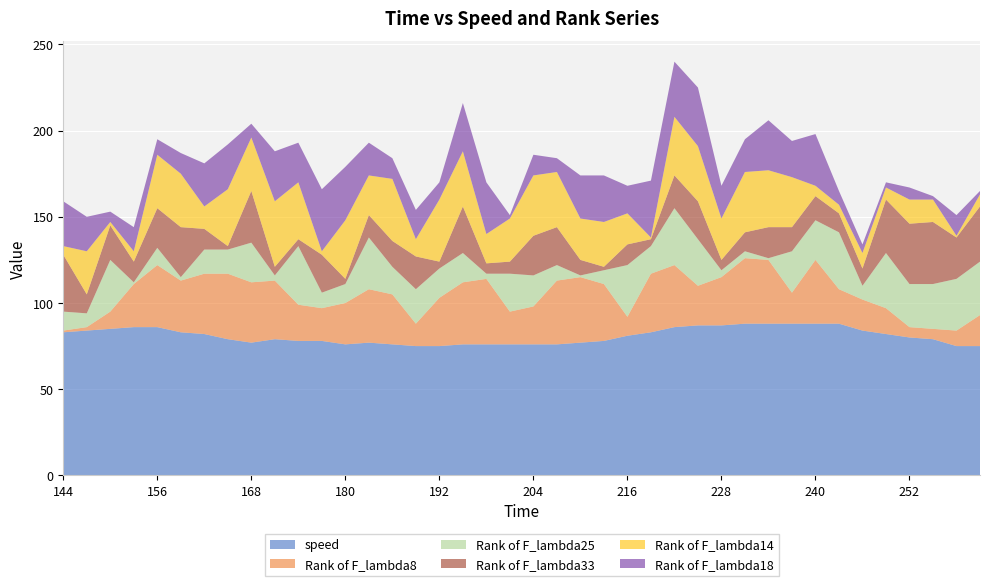

Reading right to left, transcribe all the data shown in this chart.

speed: 75	75	79	80	82	84	88	88	88	88	88	87	87	86	83	81	78	77	76	76	76	76	76	75	75	76	77	76	78	78	79	77	79	82	83	86	86	85	84	83
Rank of F_lambda8: 18	9	6	6	15	18	20	37	18	37	38	28	23	36	34	11	33	38	37	22	19	38	36	28	13	29	31	24	19	21	34	35	38	35	30	36	25	10	2	1
Rank of F_lambda25: 31	30	26	25	32	8	33	23	24	1	4	4	27	33	16	30	8	1	9	18	22	3	17	17	20	16	30	11	9	34	3	23	14	14	2	10	1	30	8	11
Rank of F_lambda33: 32	24	36	35	31	10	11	14	14	18	11	6	22	19	4	12	2	9	22	23	7	6	27	4	19	15	13	3	22	4	5	30	2	12	29	23	12	20	11	33
Rank of F_lambda14: 7	1	13	14	7	9	5	6	29	33	35	24	32	34	1	18	26	24	32	35	25	17	32	36	10	36	23	34	2	33	38	31	33	13	31	31	6	2	25	5
Rank of F_lambda18: 2	12	2	7	3	5	8	30	21	29	19	19	34	32	33	16	27	25	8	12	2	30	28	10	17	12	19	31	36	23	29	8	26	25	12	9	14	6	20	26